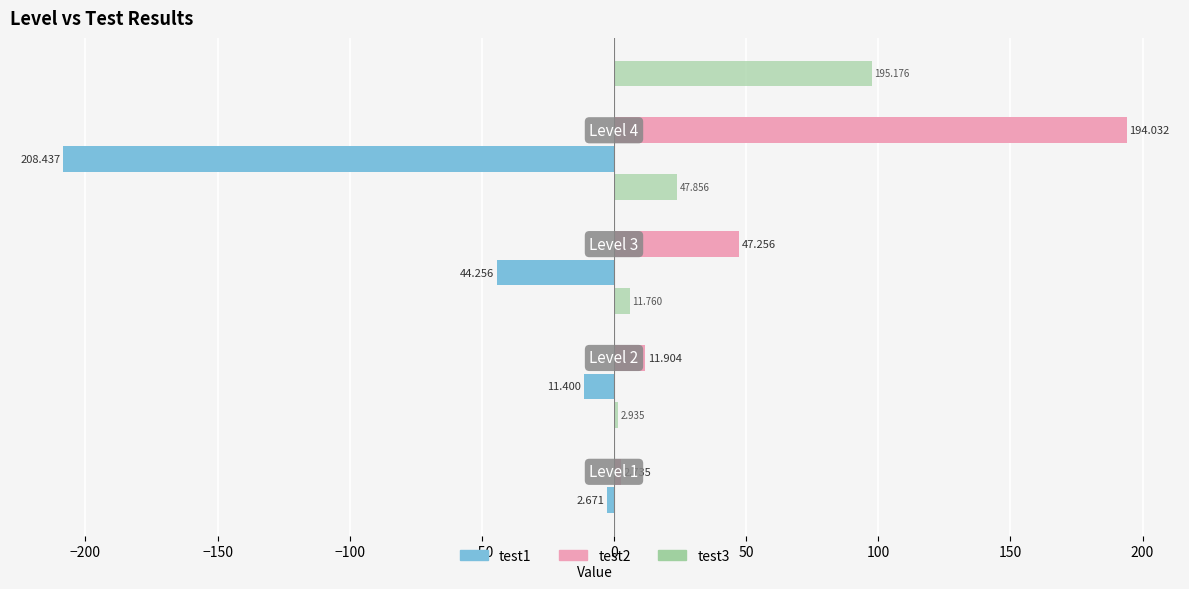

What are all the series names shown in the legend?

test1, test2, test3